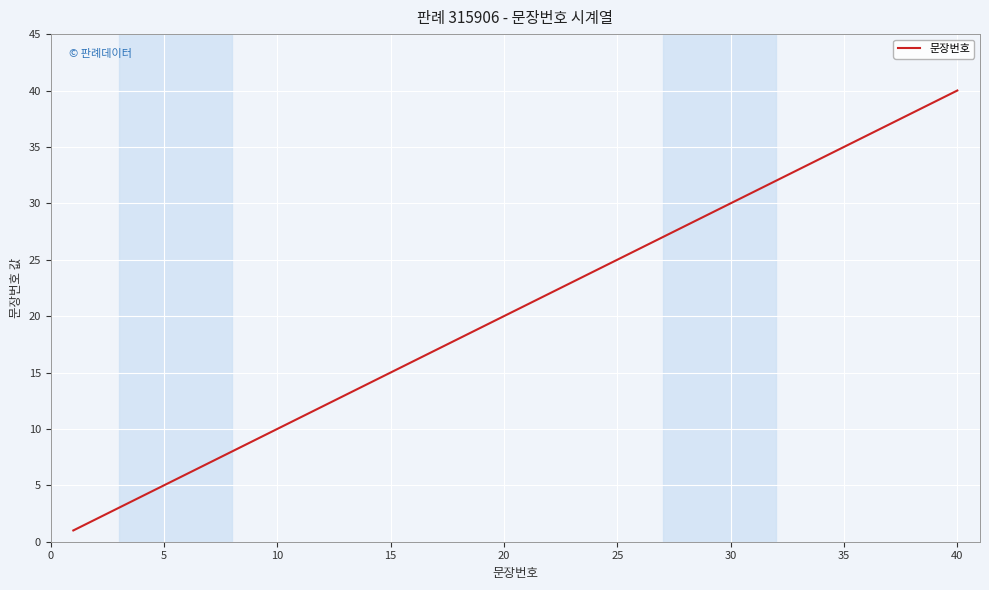

What is the greatest value displayed?

40